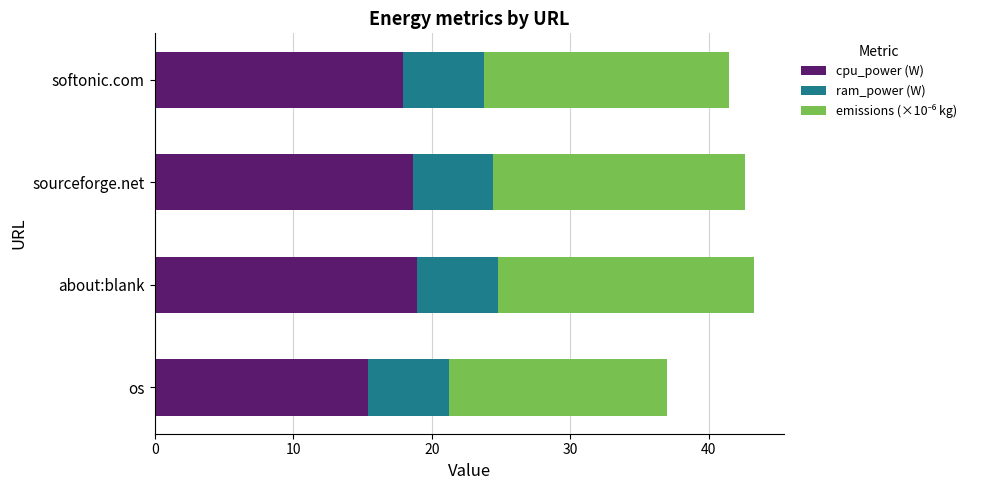

At which label does cpu_power (W) reach its minimum?

os